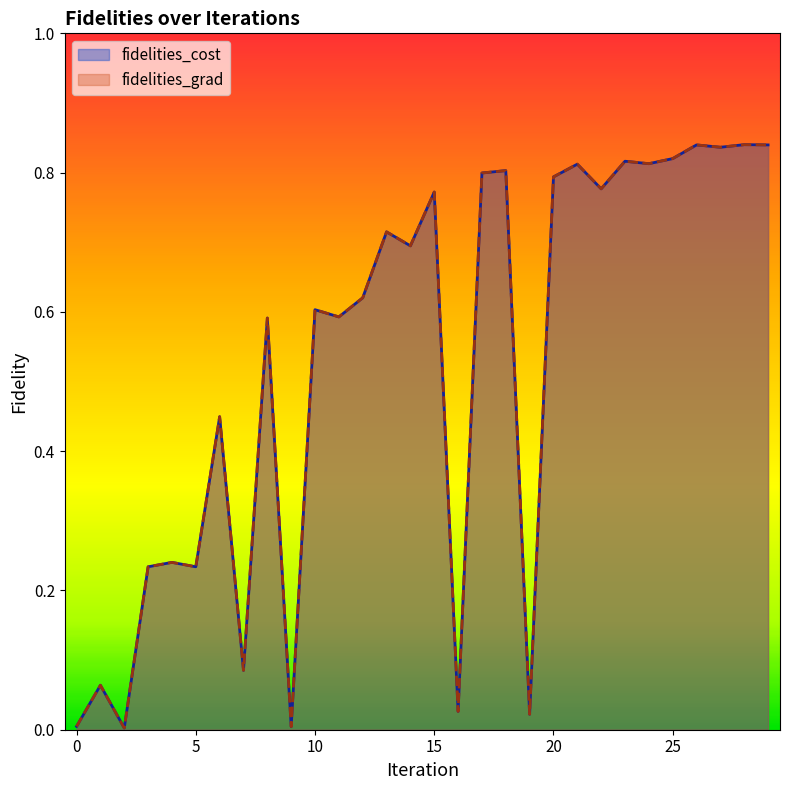

Which series has the widest spread of values?

fidelities_cost